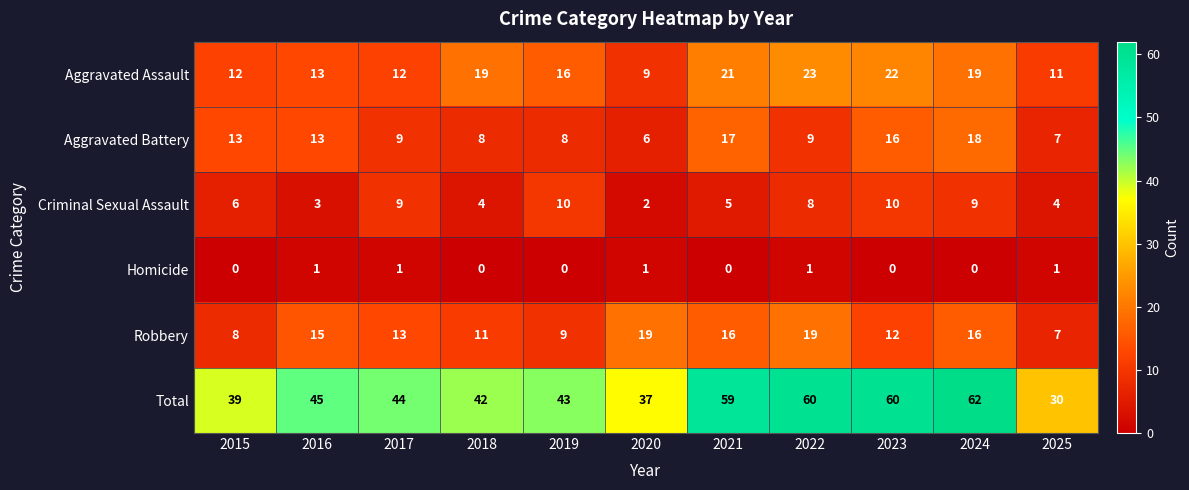

Count the number of categories in the chart.

11